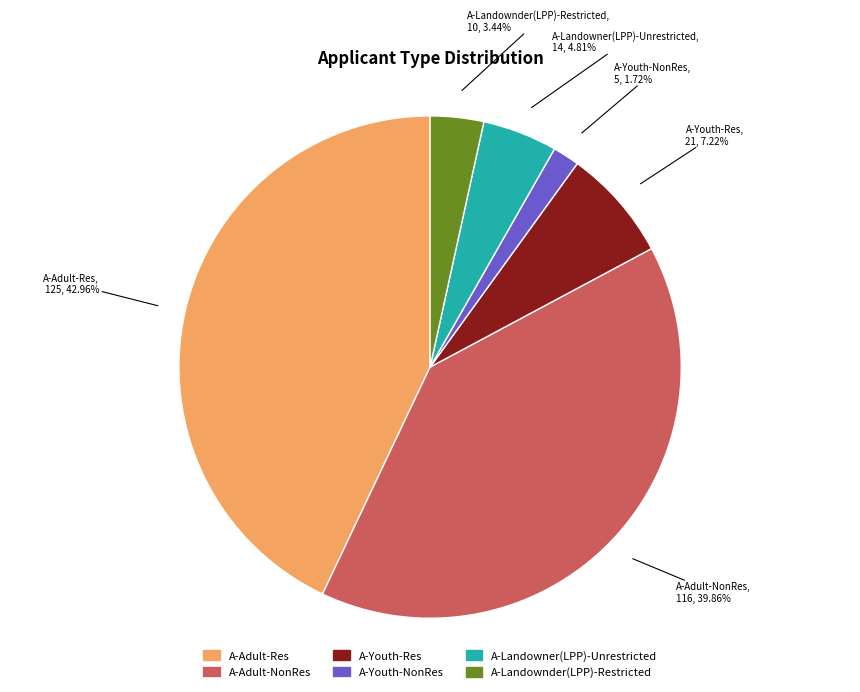

Which slice is the smallest?

A-Youth-NonRes